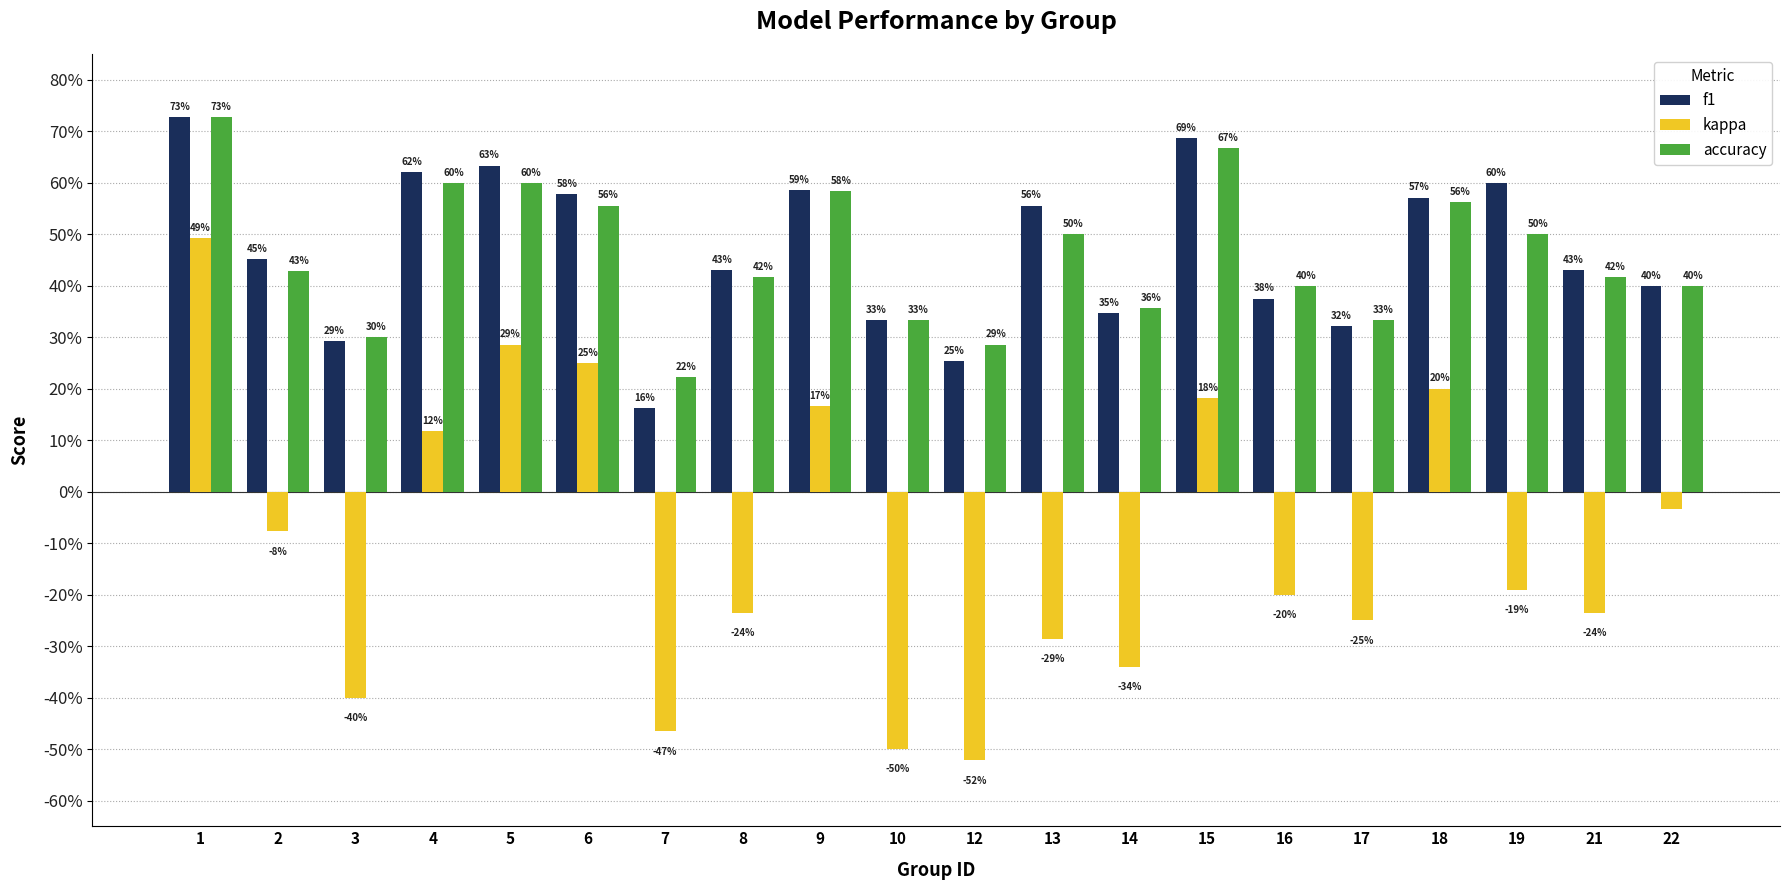

Does the chart contain any negative values?

Yes